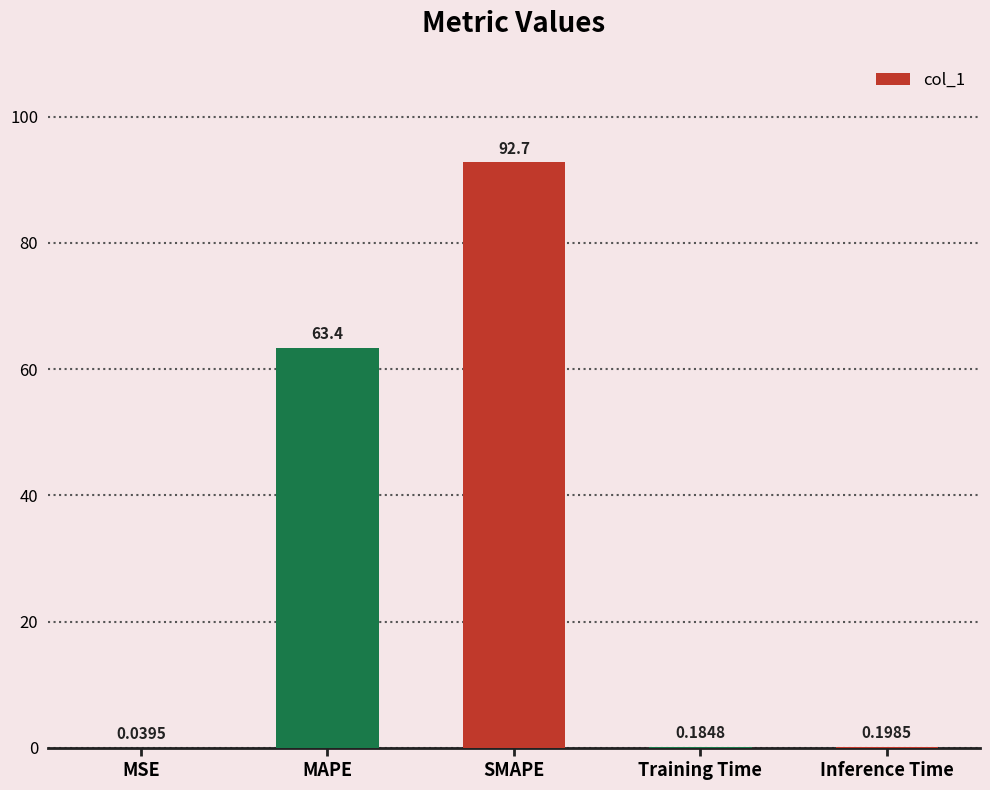

Which label corresponds to the largest value in the chart?

SMAPE